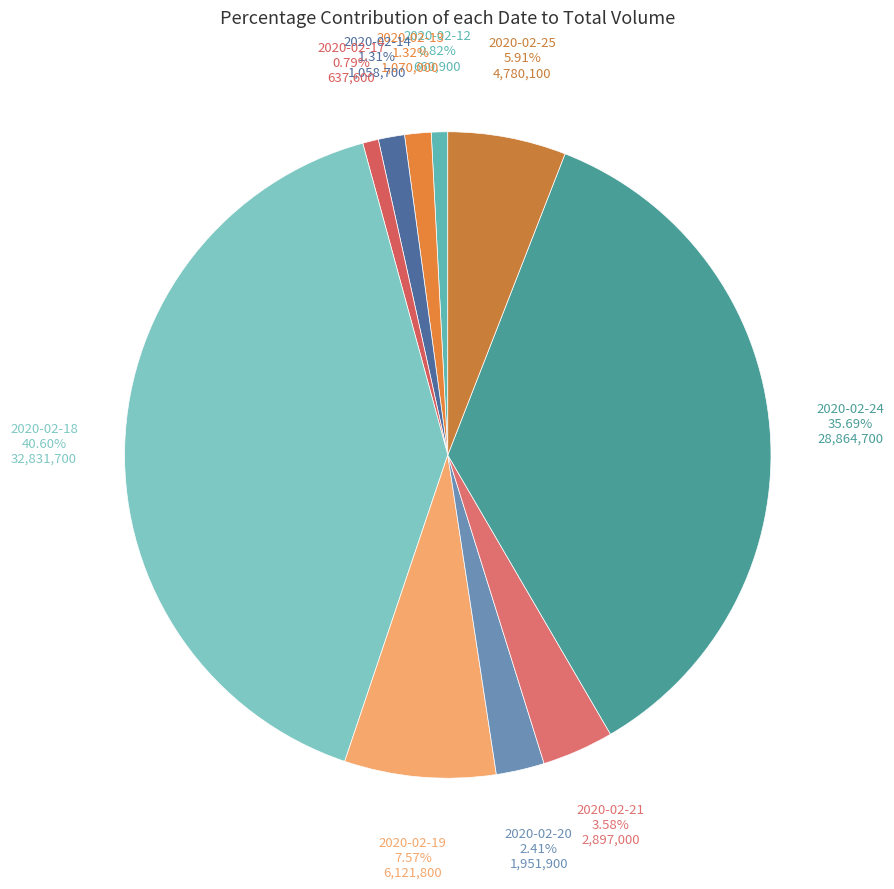

Which category has the biggest portion of the pie?

2020-02-18